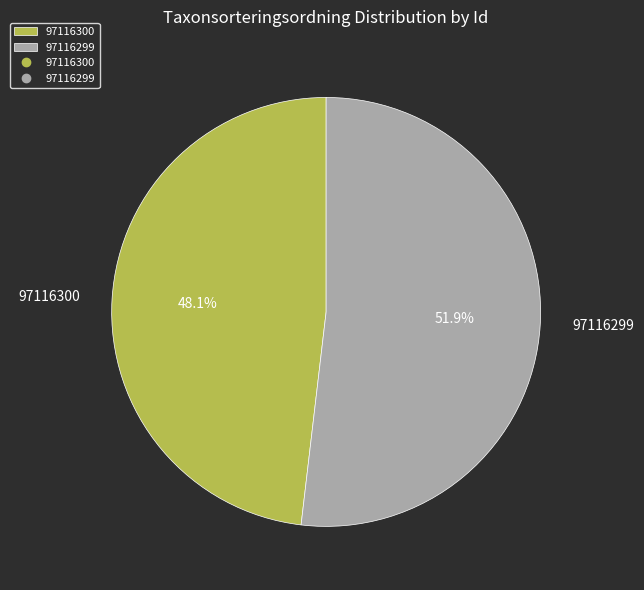

What is the ratio of the value at 97116300 to the value at 97116299?

0.9